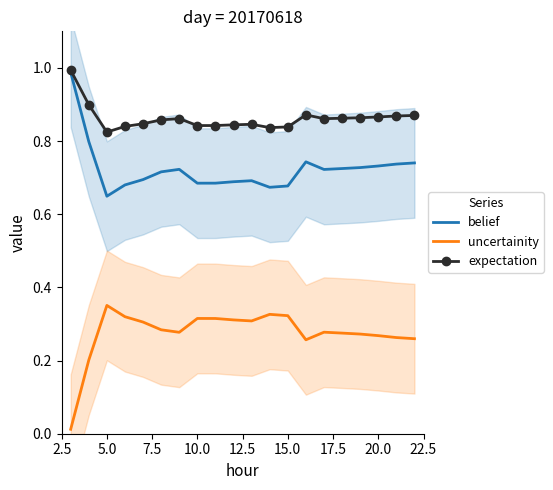

The value of expectation at 5.0 is 0.3. True or false?

False